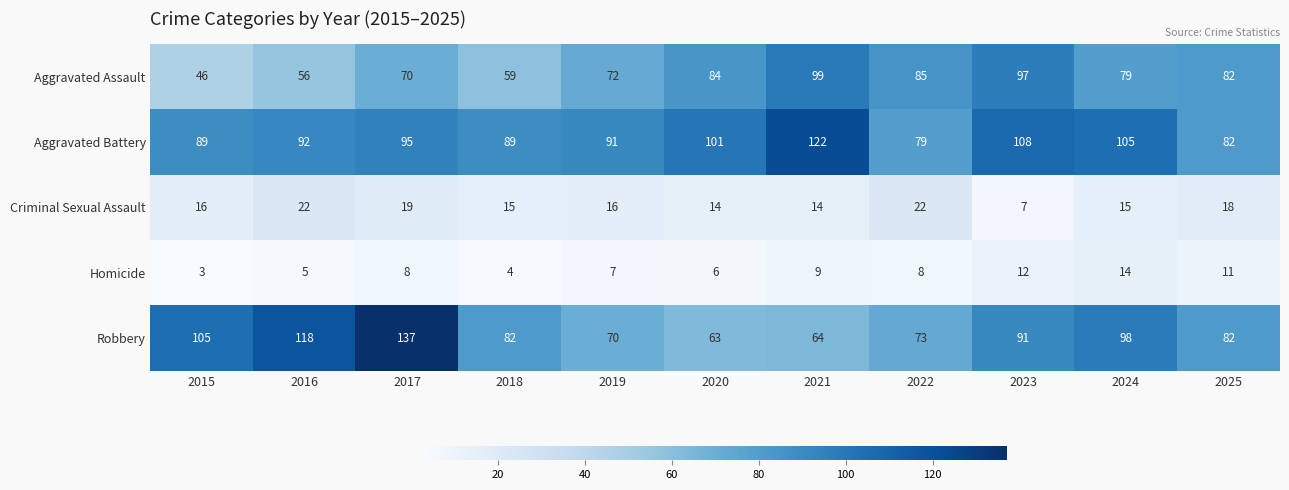

What is the average value of the Aggravated Battery series?

96